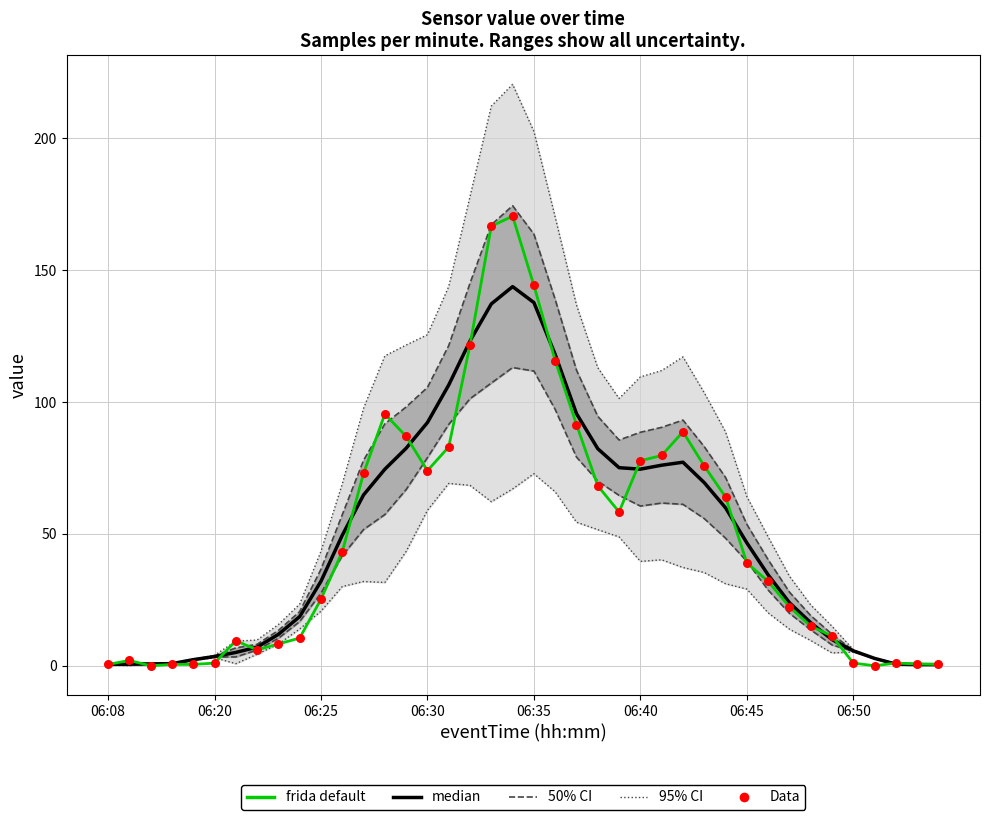

Which series reaches the maximum Y coordinate?

frida default